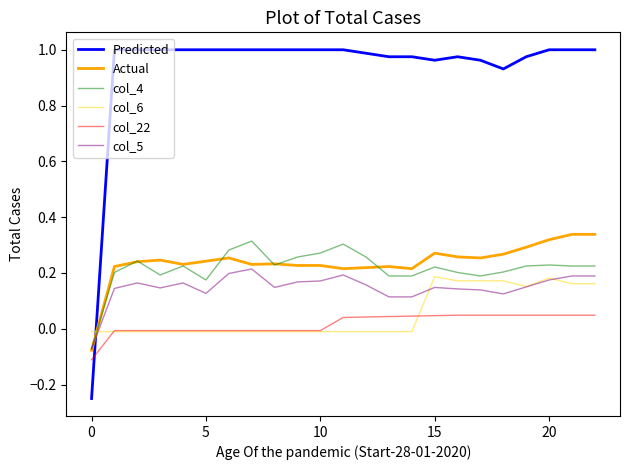

Which series has the largest total across all categories?

Predicted